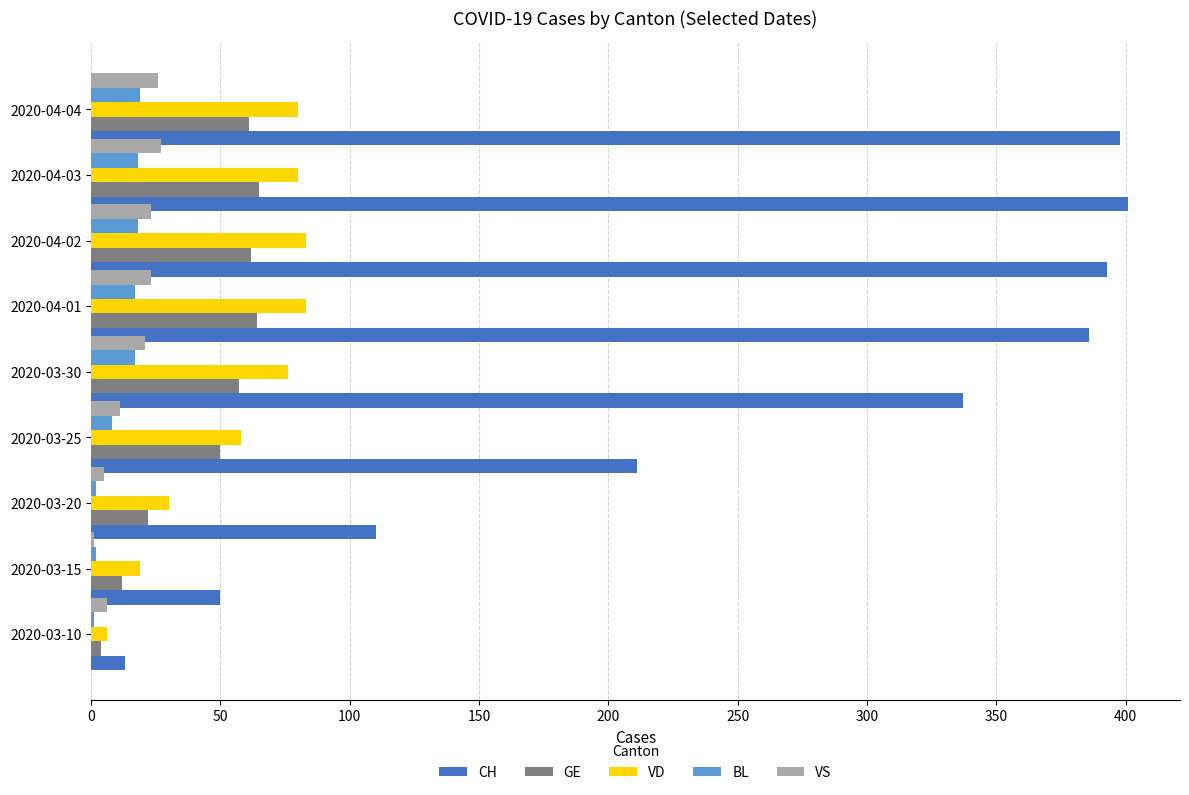

What is the greatest value displayed?

401